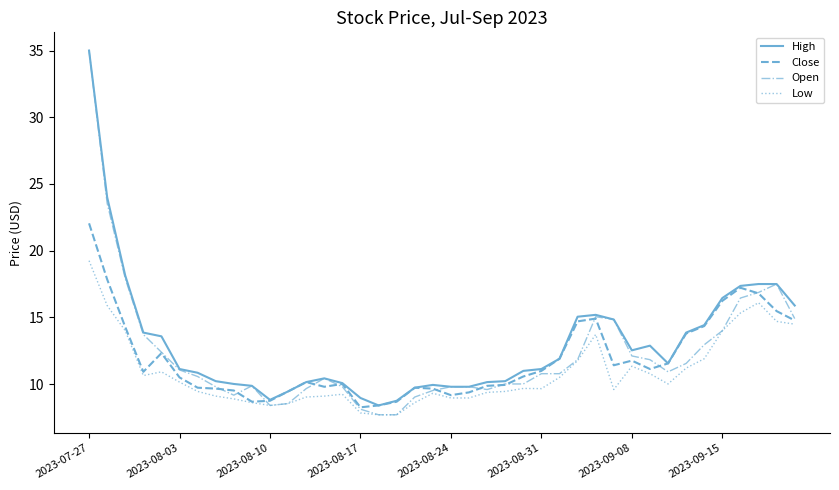

What is the maximum value shown in the chart?

35.0